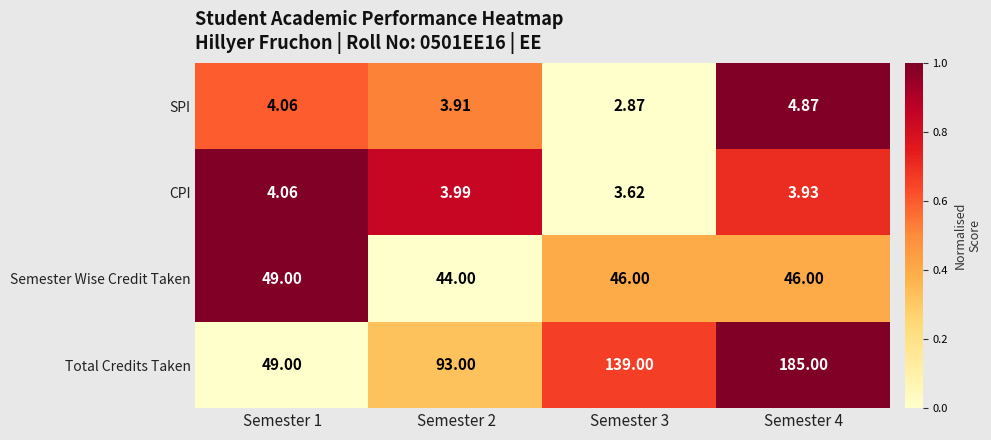

Which series changed the most between Semester 2 and Semester 4?

Total Credits Taken